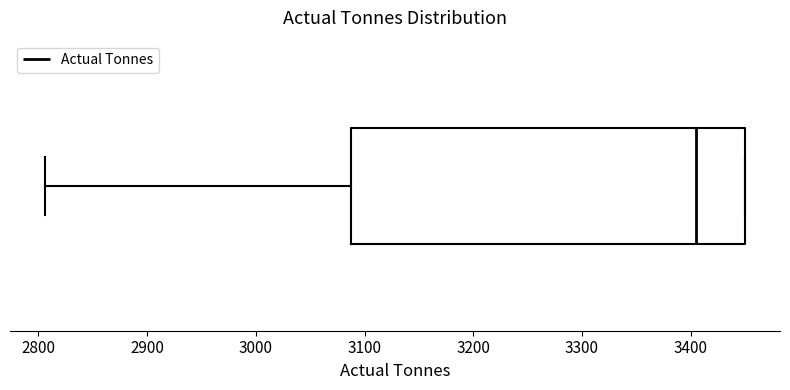

Read this box plot against the x-axis: the position of the median line, the range covered by the box, and the ends of both whiskers. The values are not printed on the chart, so give them approximately, as read against the axis.

median 3400, box 3090 to 3450, whiskers 2810 to 3450